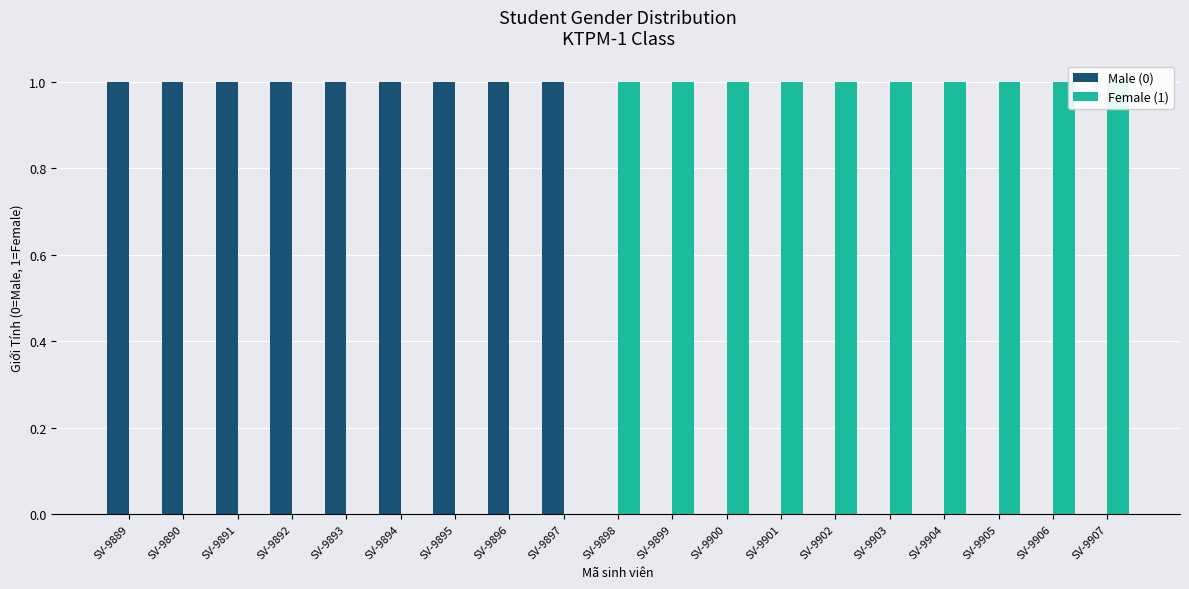

At which label is Male (0) closest to 0?

SV-9898